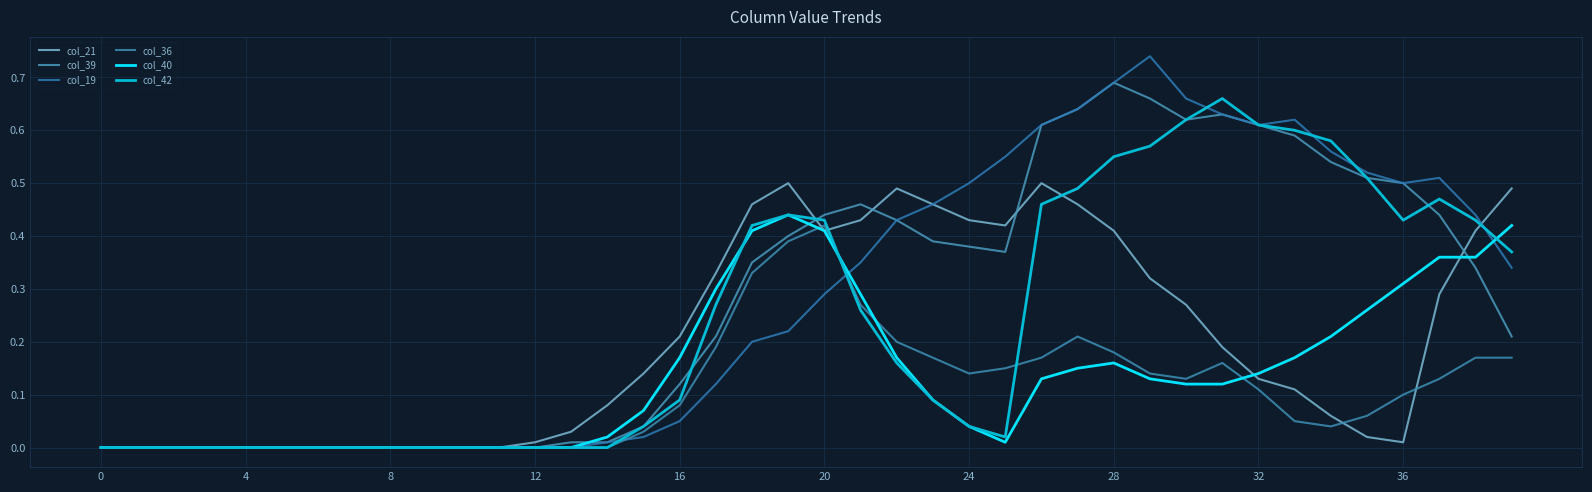

How many lines are shown in the chart?

6